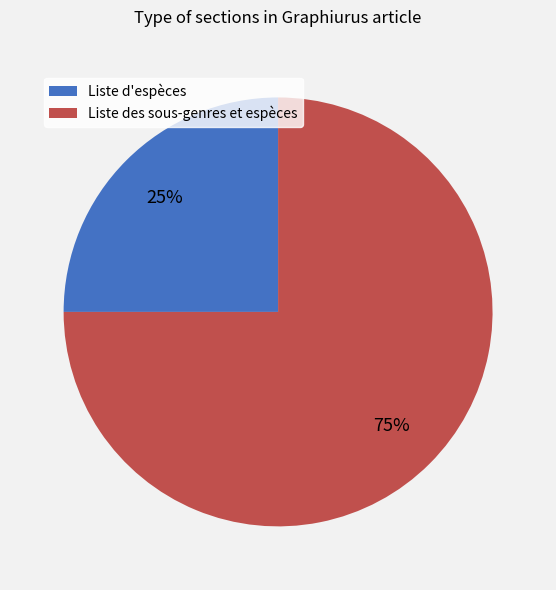

Is it true that Liste d'espèces is 19% of the pie?

False